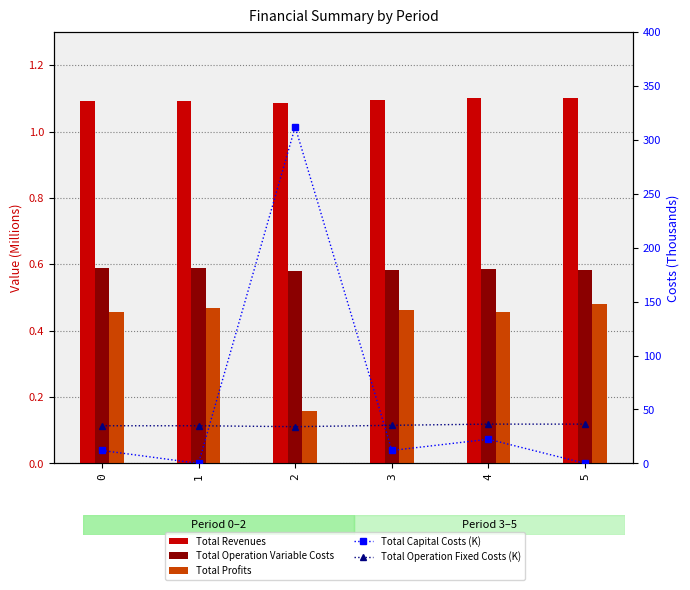

How many data points does each series have?

6